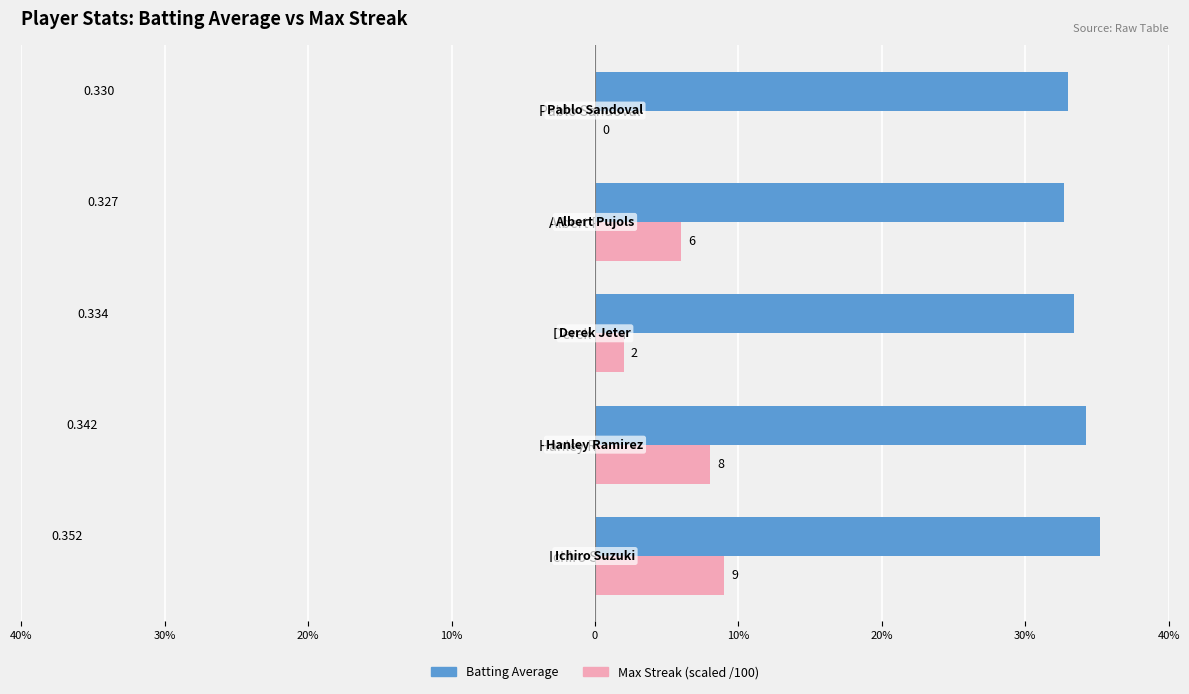

What are all the series names shown in the legend?

Batting Average, Max Streak (scaled /100)